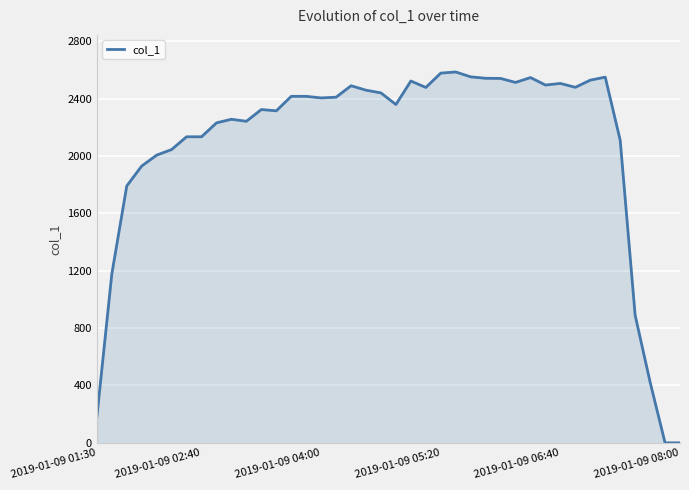

What is the maximum value shown in the chart?

2587